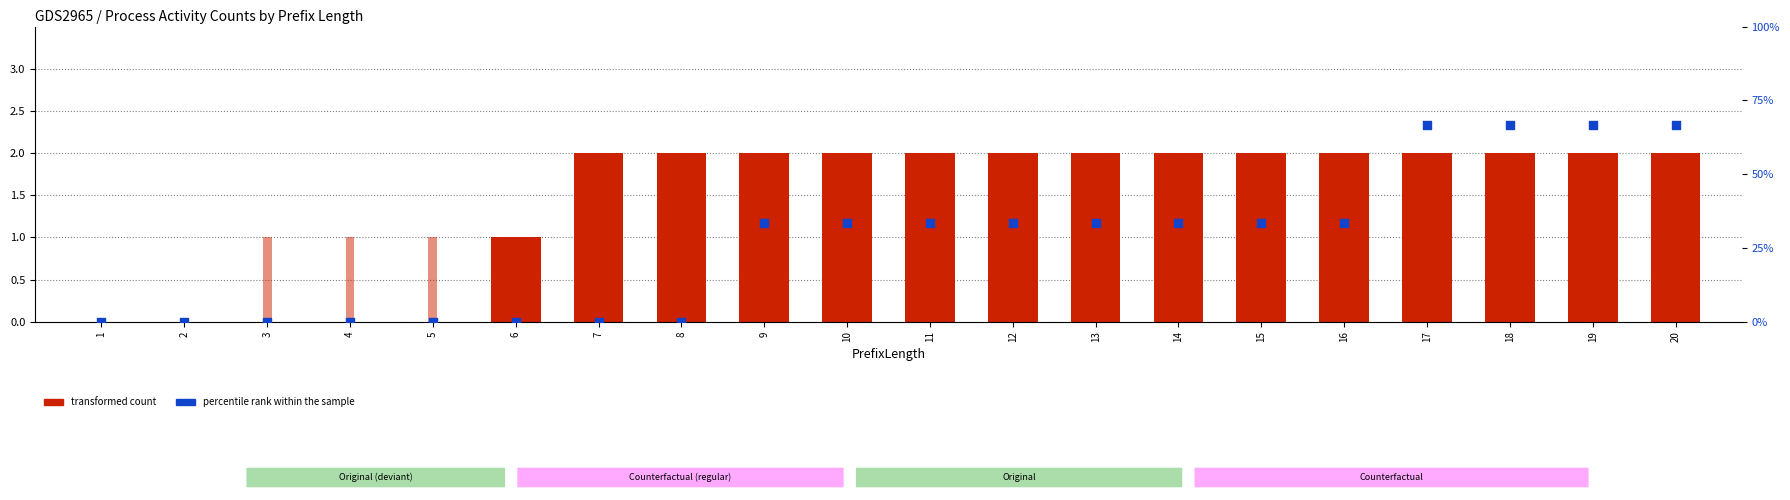

At which category is the sum across all series the highest?

17